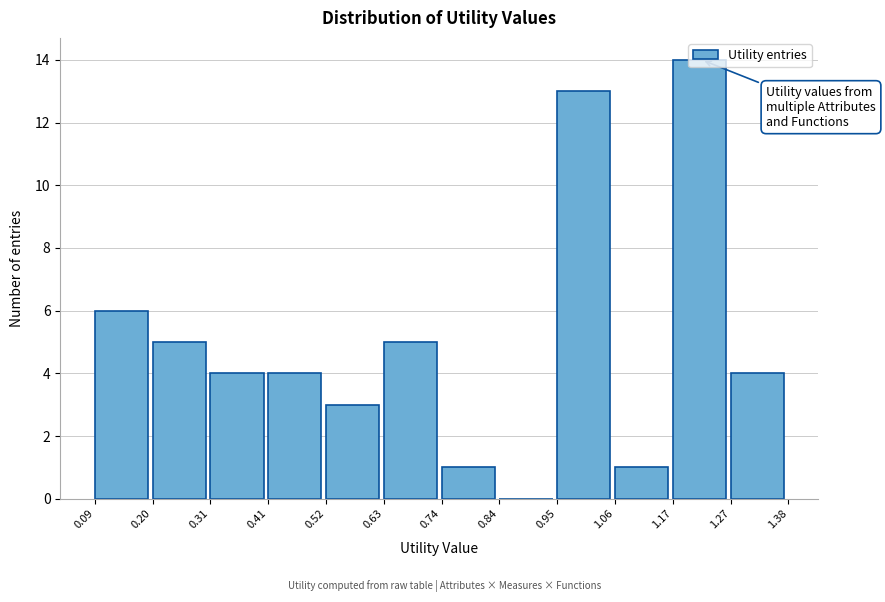

Over which range of the x-axis is the bar tallest?

1.17 to 1.27